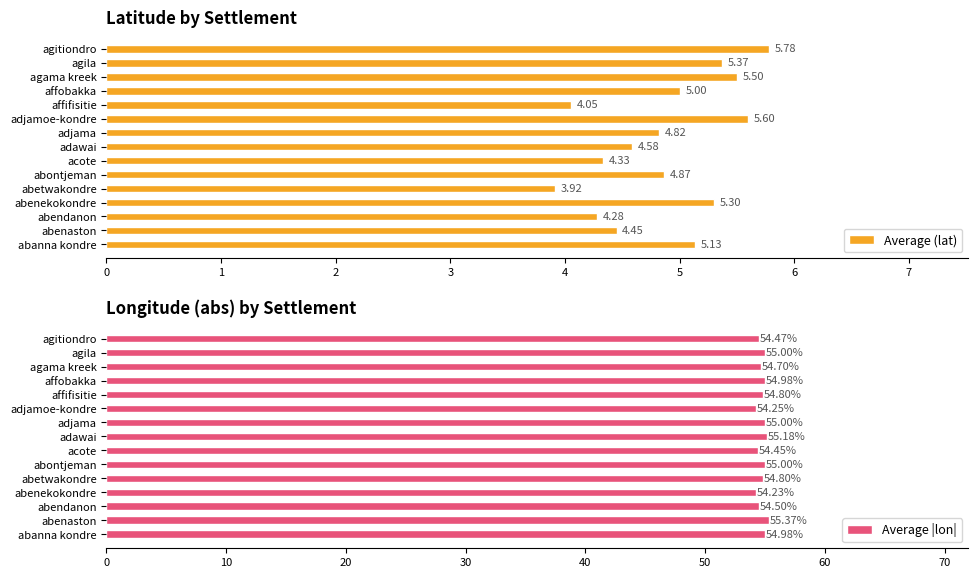

What is the difference between the maximum and second lowest values in the Average (lat) series?

1.7